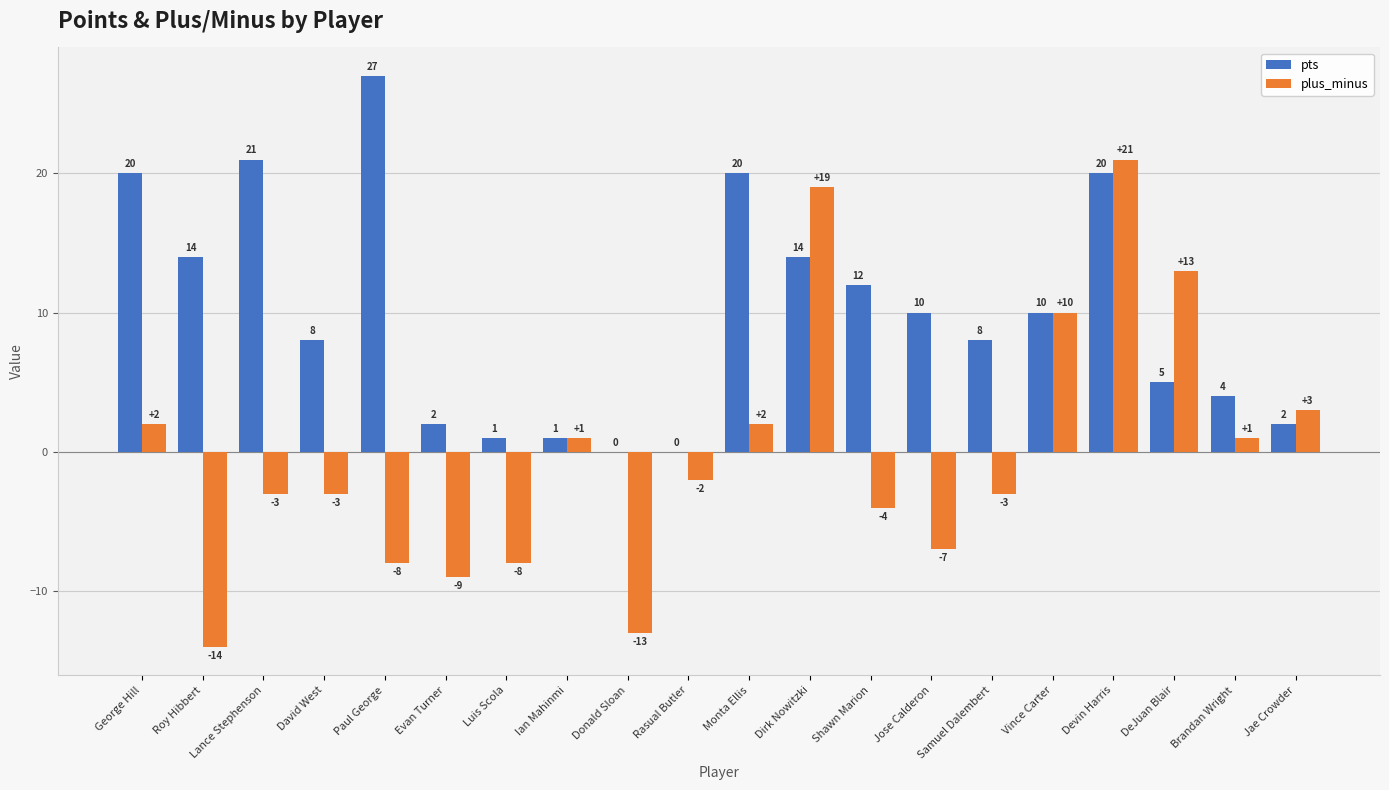

Which series has the largest range (max minus min)?

plus_minus